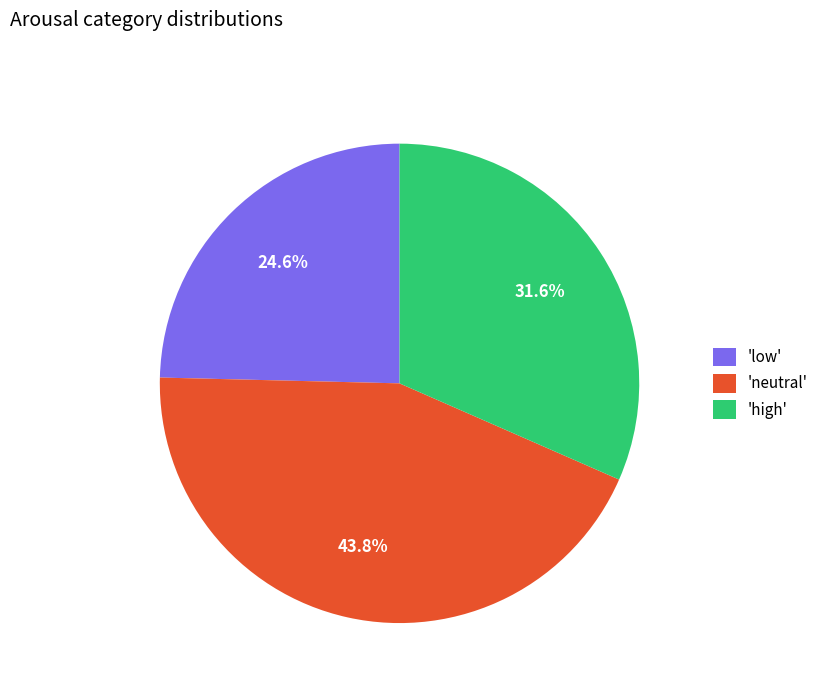

Is there any slice that represents more than half of the pie?

No